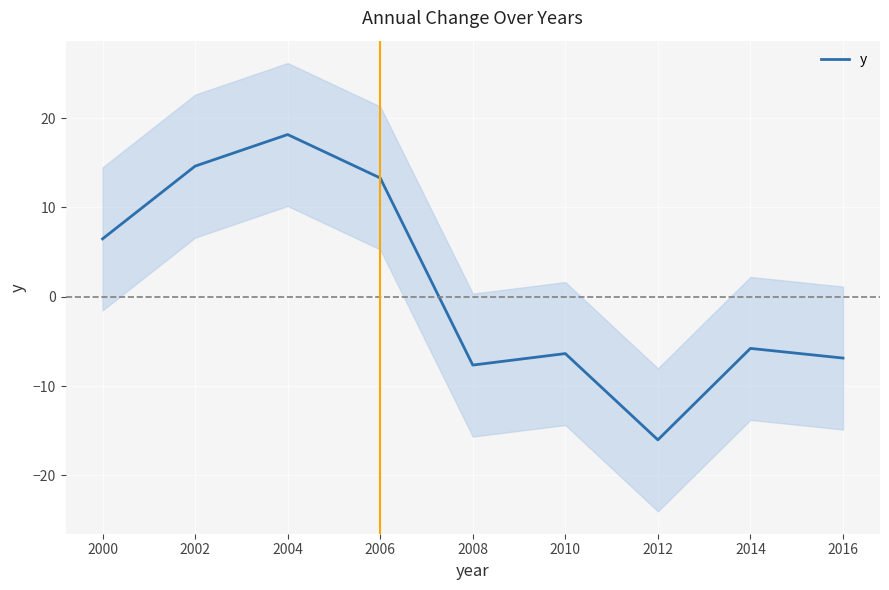

How many lines are shown in the chart?

1